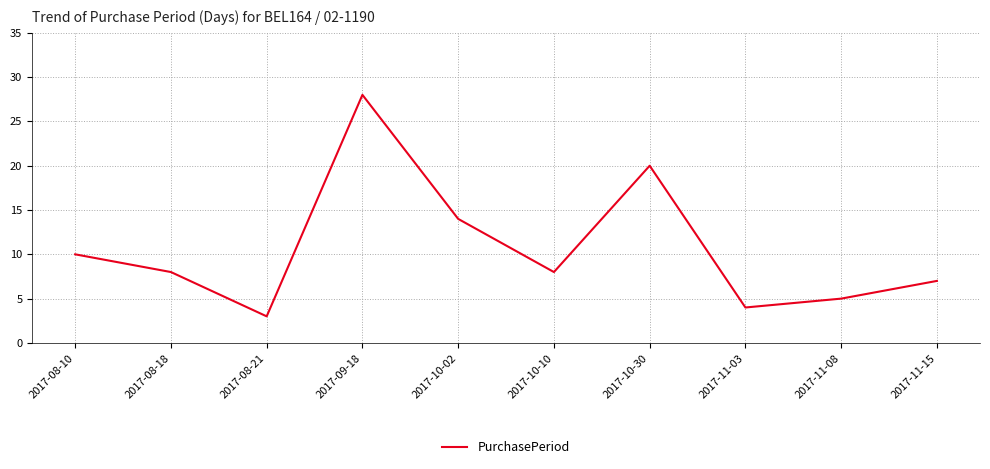

What position from the left is 2017-08-18?

2